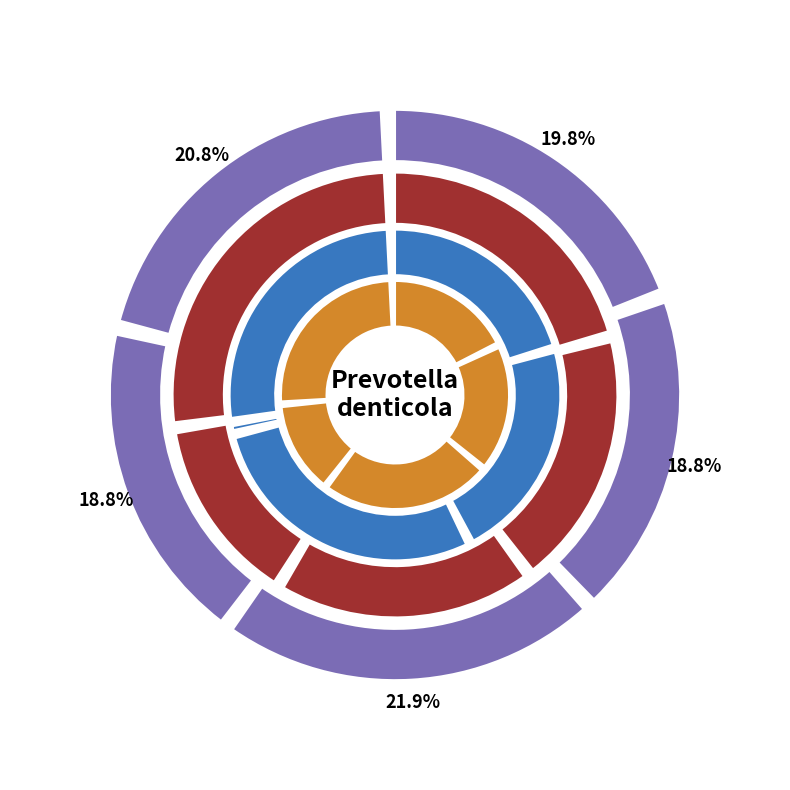

True or false: cn12 accounts for 8% of the total.

False